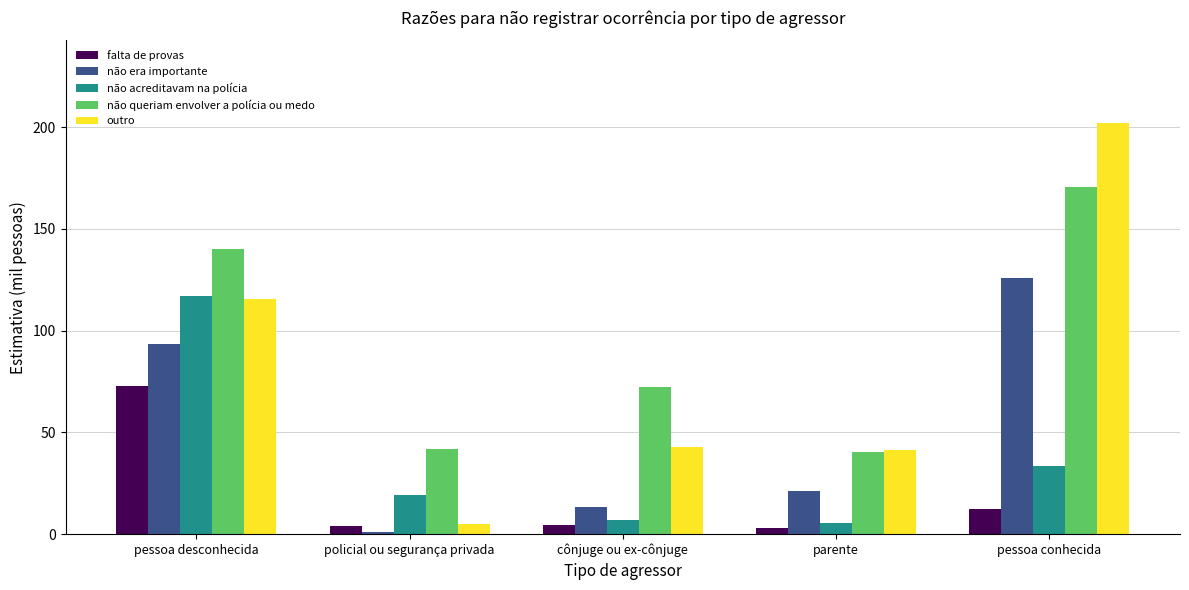

True or false: outro has a value of 77.2 at pessoa conhecida.

False